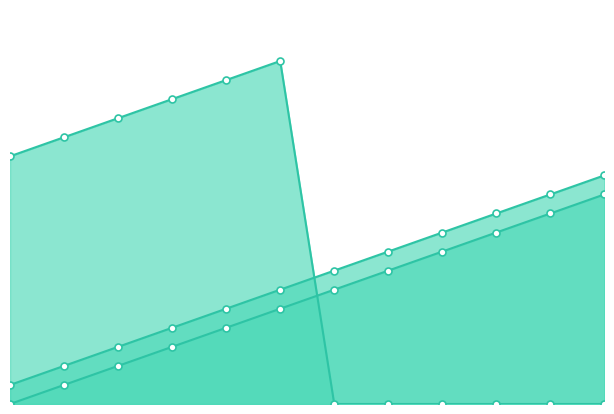

At how many categories does at least one series exceed 9?

9